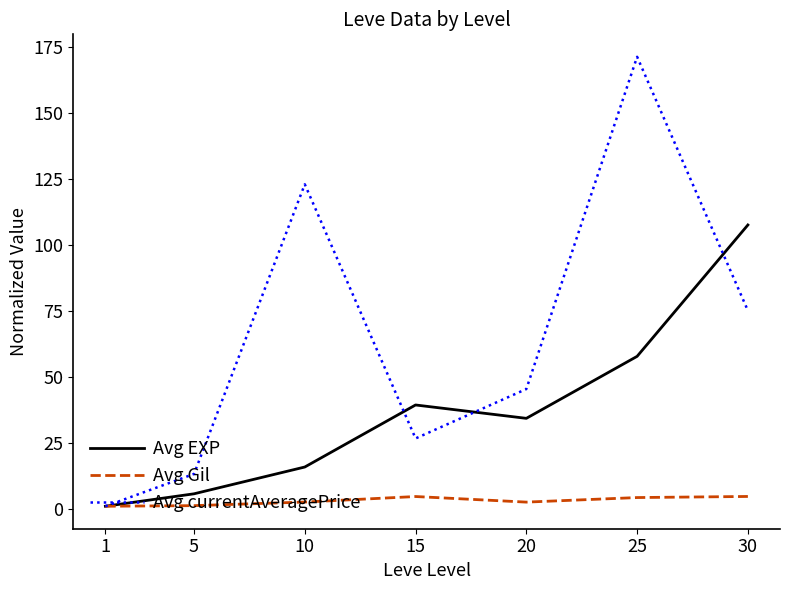

Rank the series at 30 from lowest to highest value.

Avg Gil, Avg currentAveragePrice, Avg EXP